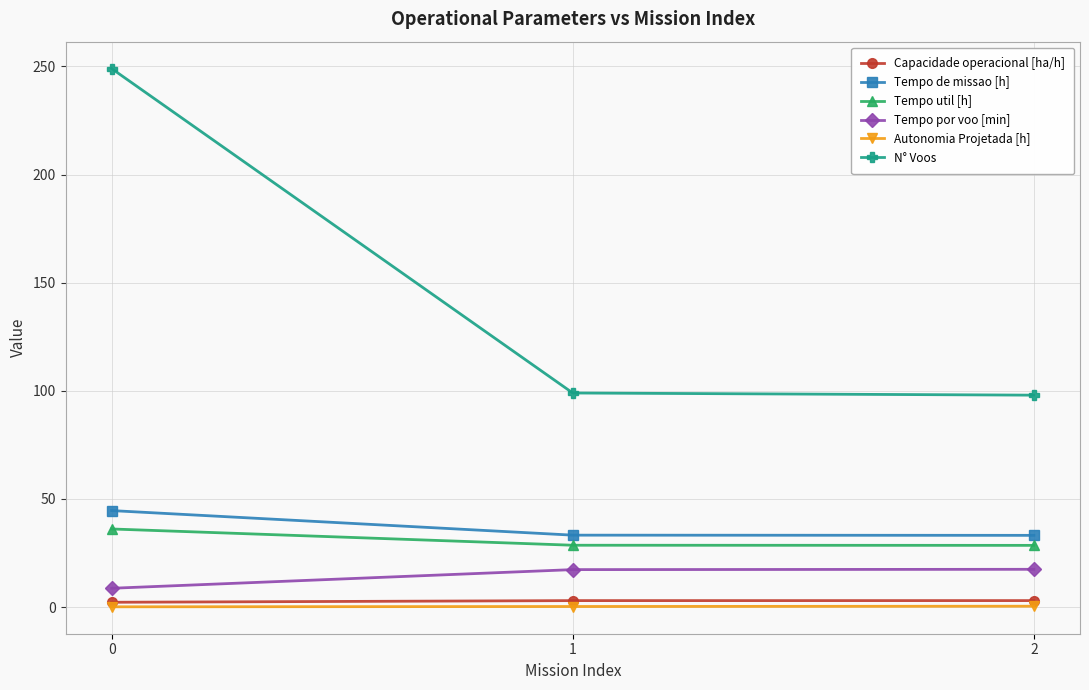

Which series has the largest total across all categories?

N° Voos